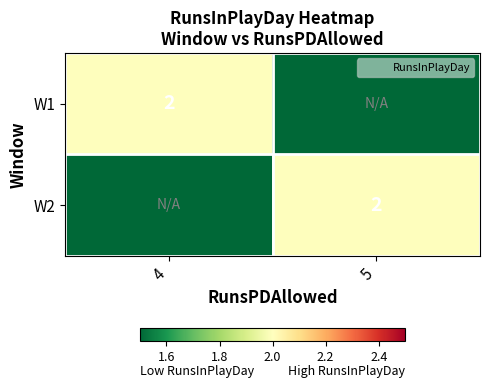

Rank the categories by W1 value from lowest to highest.

5, 4